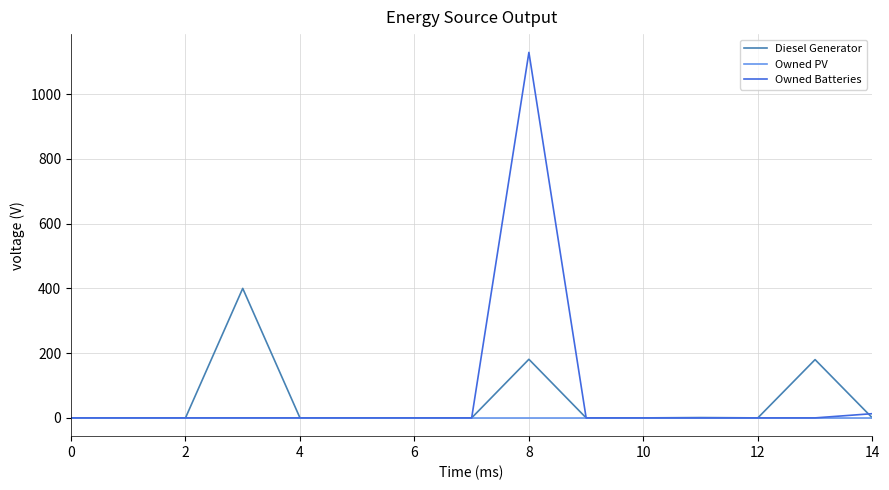

Which series has the widest spread of values?

Owned Batteries